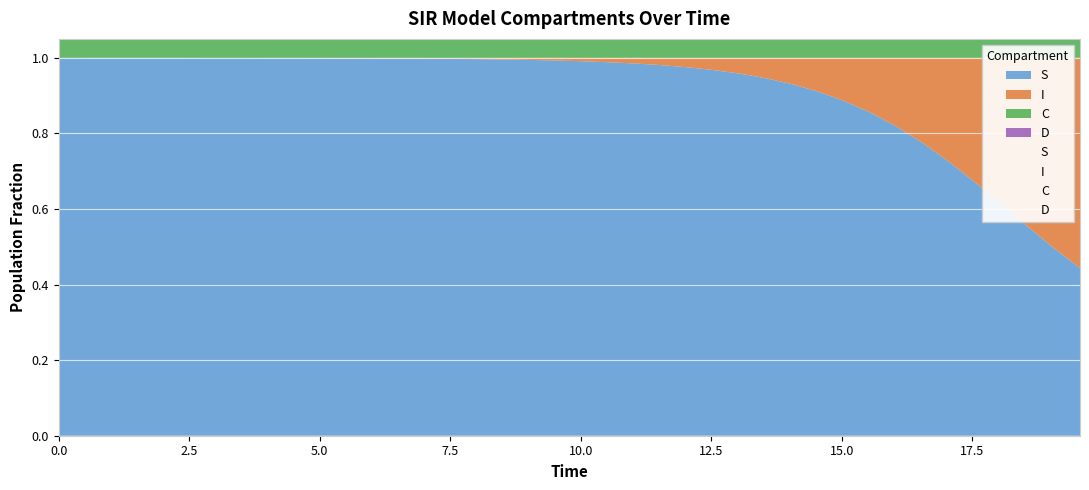

What are all the series names shown in the legend?

S, I, C, D